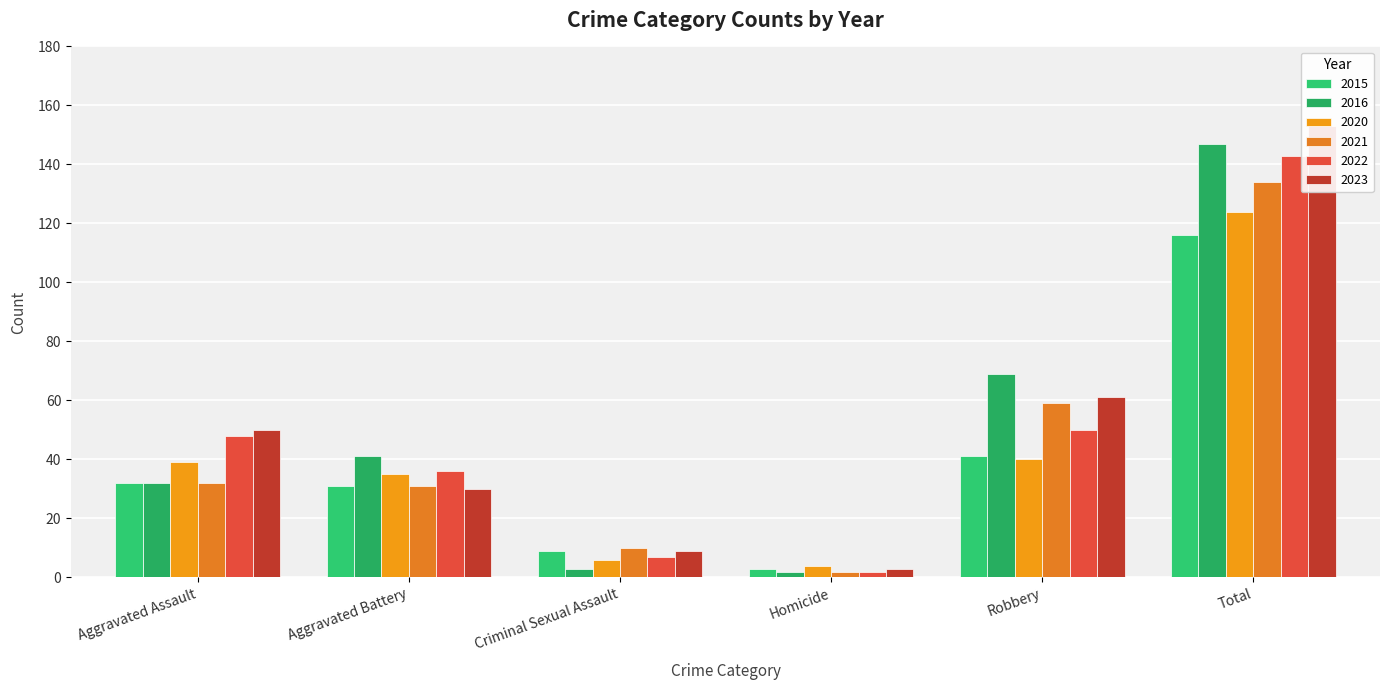

What is the total value across all series at Robbery?

320